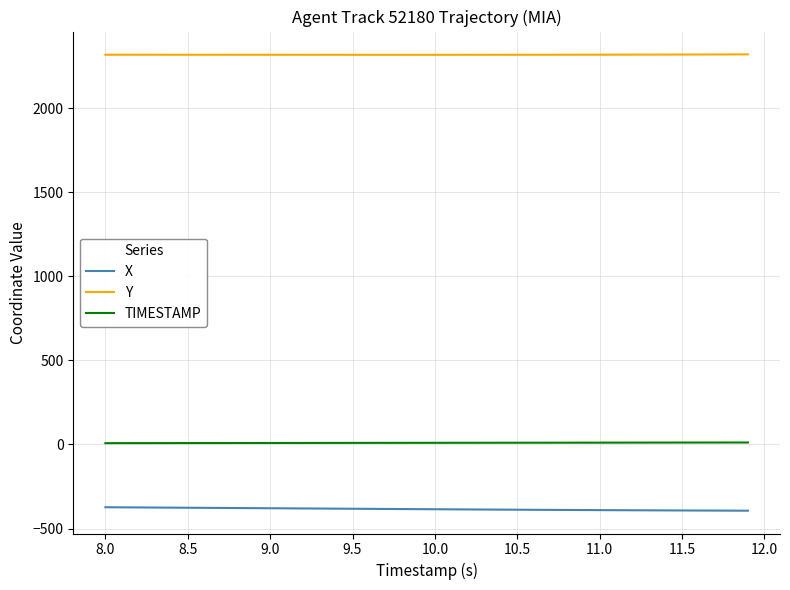

True or false: X and TIMESTAMP cross at least once.

False